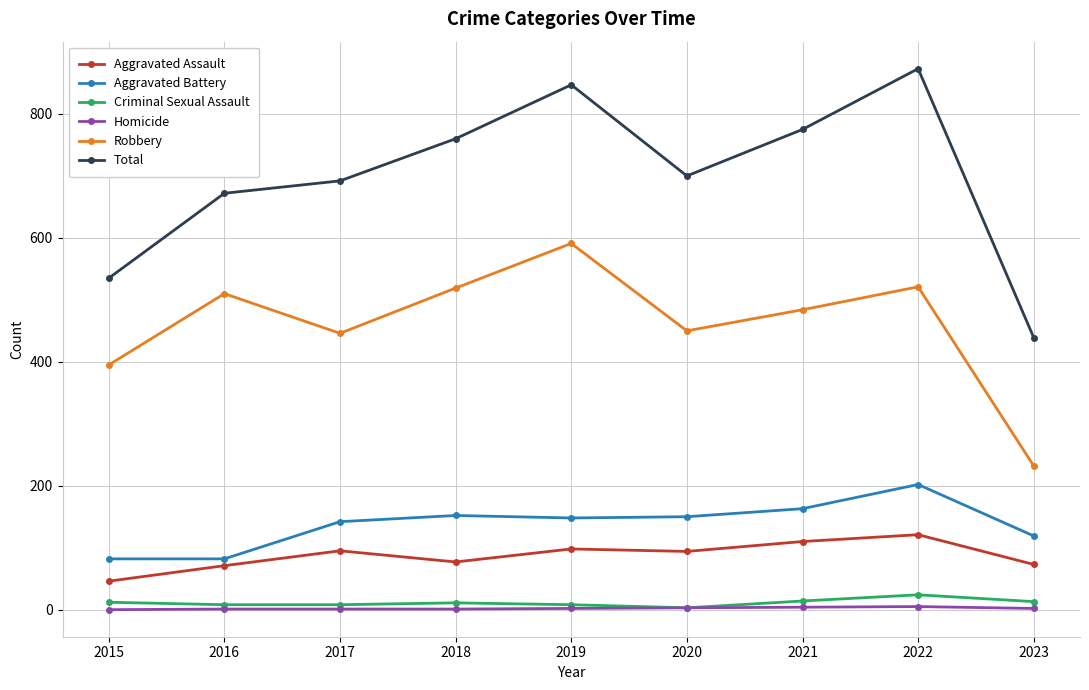

True or false: Total has a value of 700 at 2020.

True